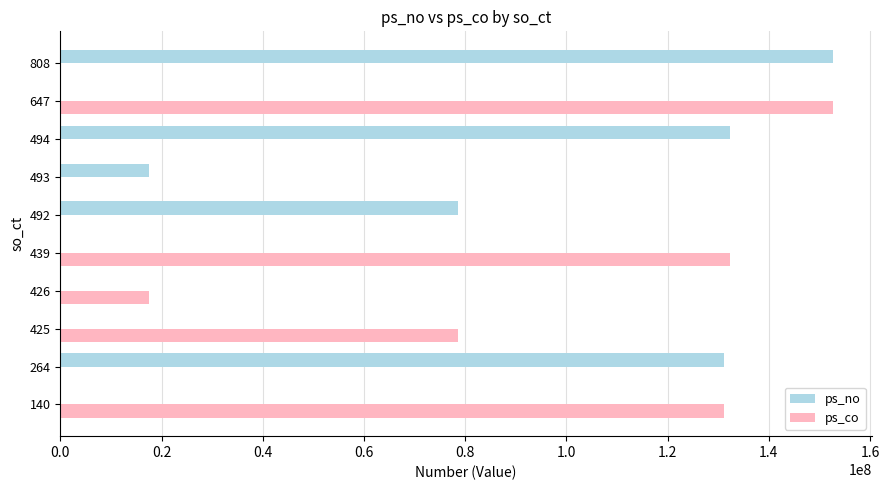

Is the value of ps_co at 493 greater than the value of ps_no at 493?

No